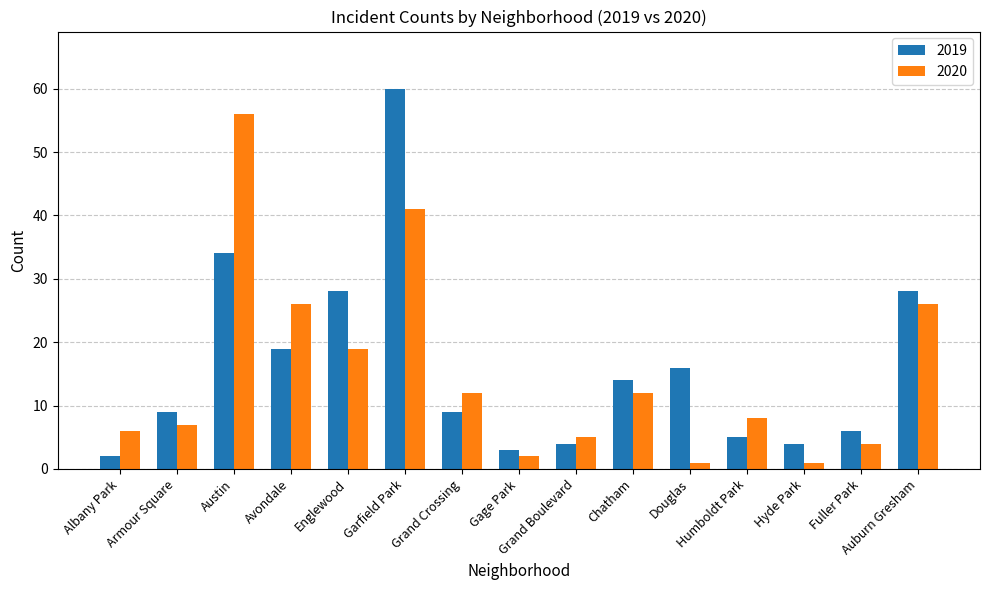

Are the bars grouped side by side (vs. stacked)?

Yes